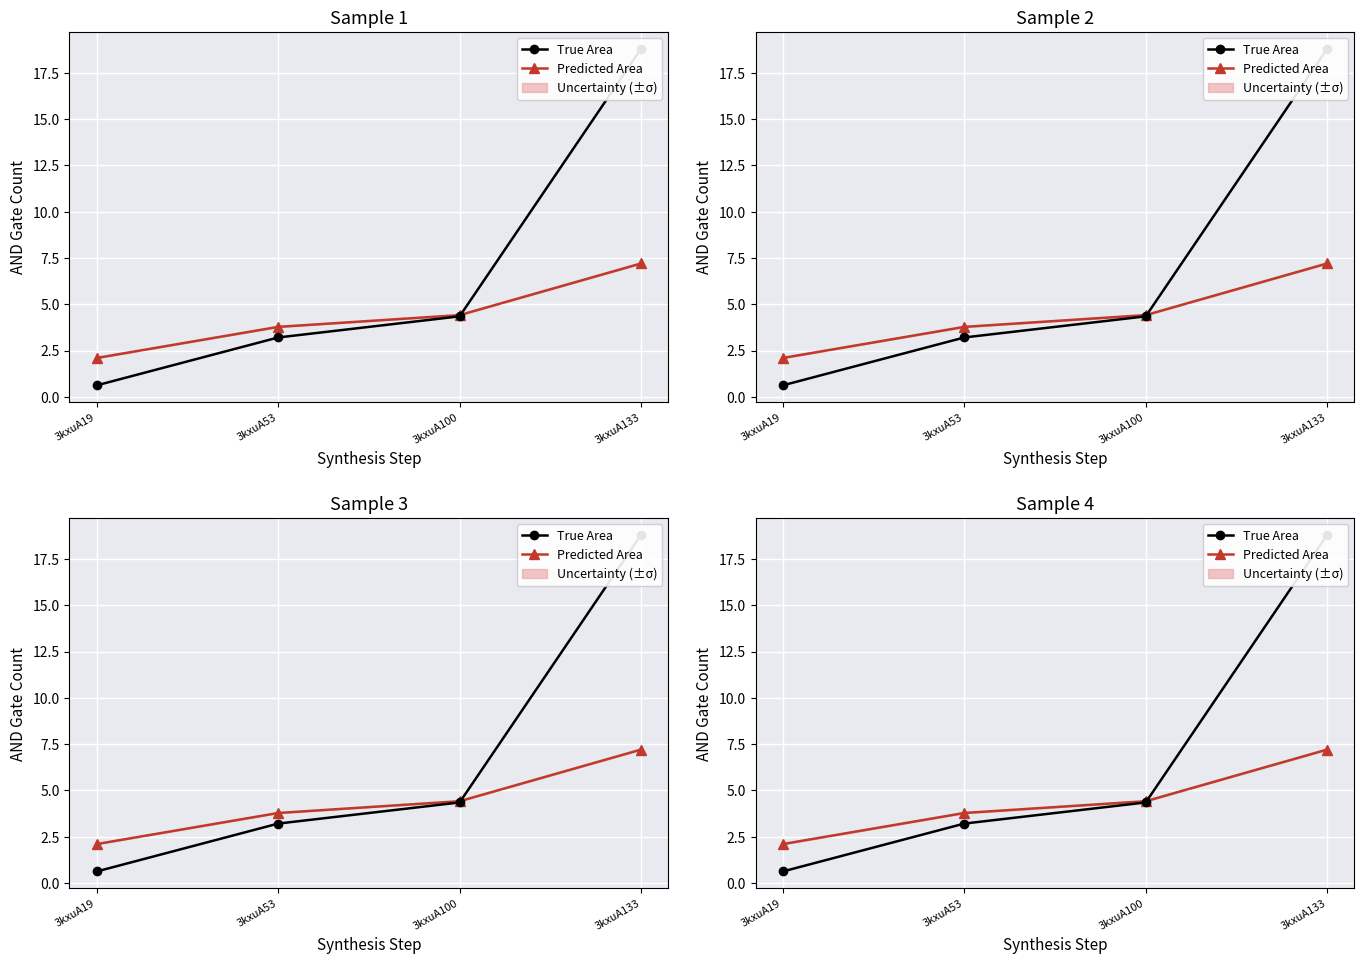

Reading left to right, transcribe all the data shown in this chart.

Predicted Area: 2.1	3.8	4.4	7.2
True Area: 0.6	3.2	4.3	18.8